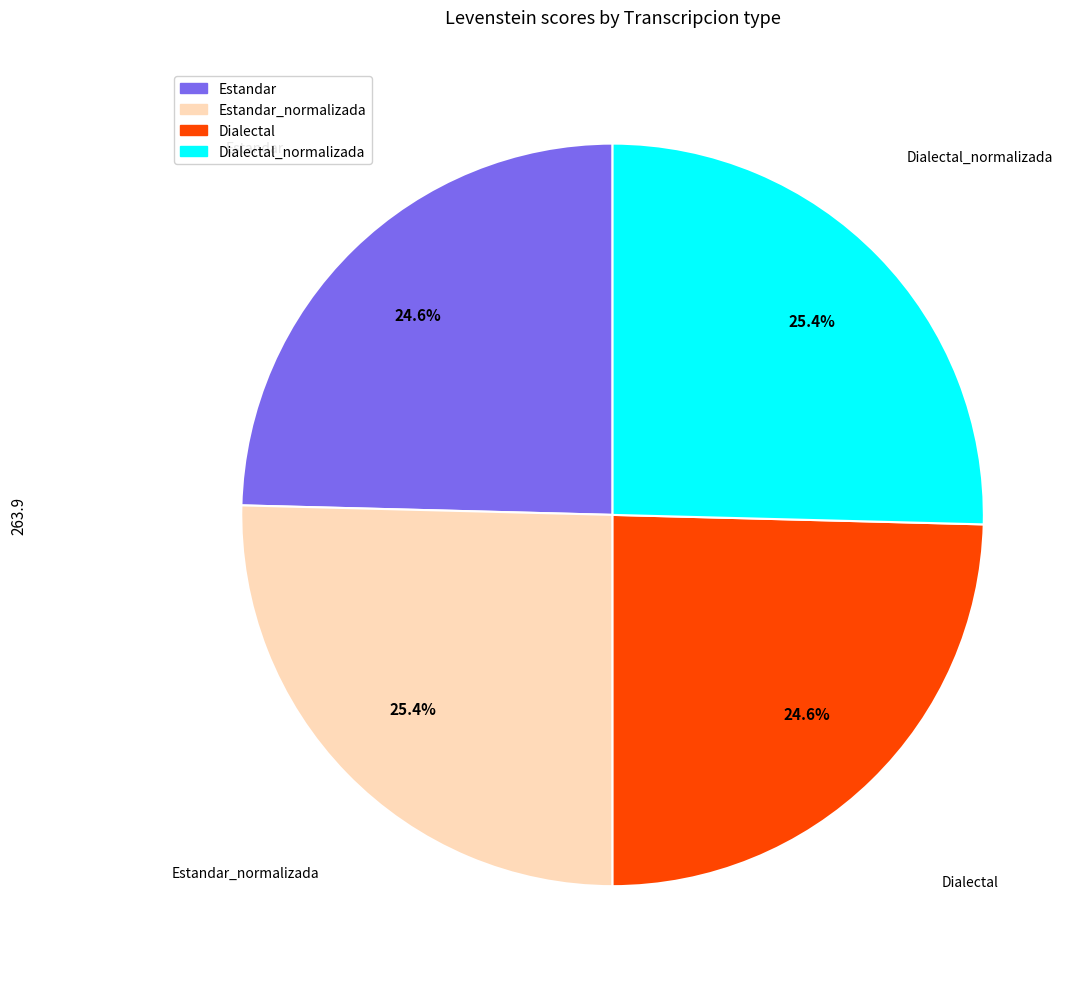

How many segments does this pie chart have?

4